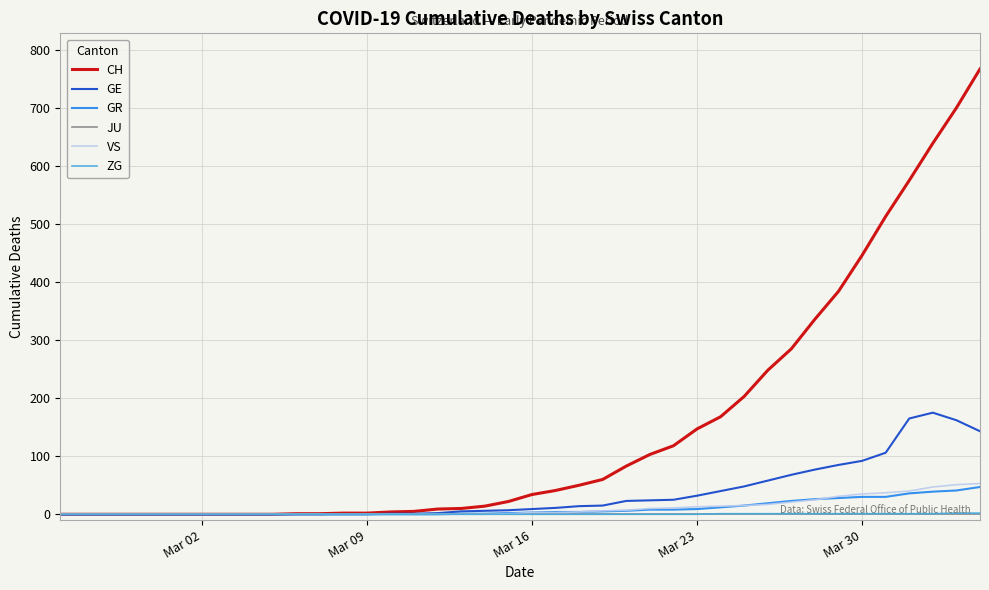

Which series has the largest total across all categories?

CH